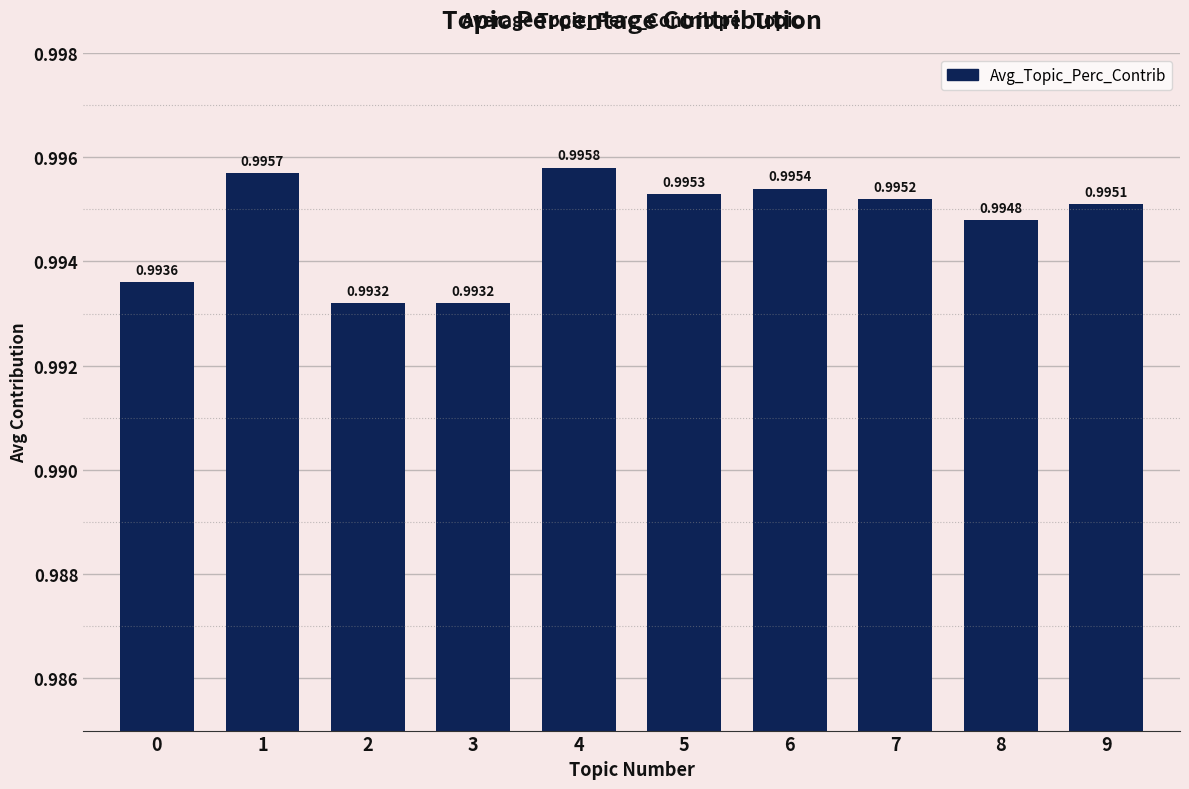

Are the bars horizontal?

No